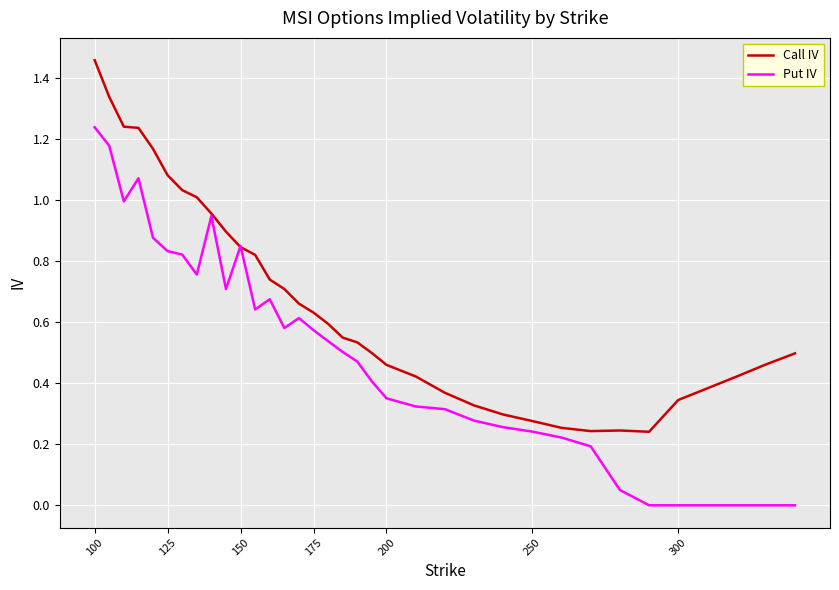

Rank the series by their maximum value, from highest to lowest.

Call IV, Put IV